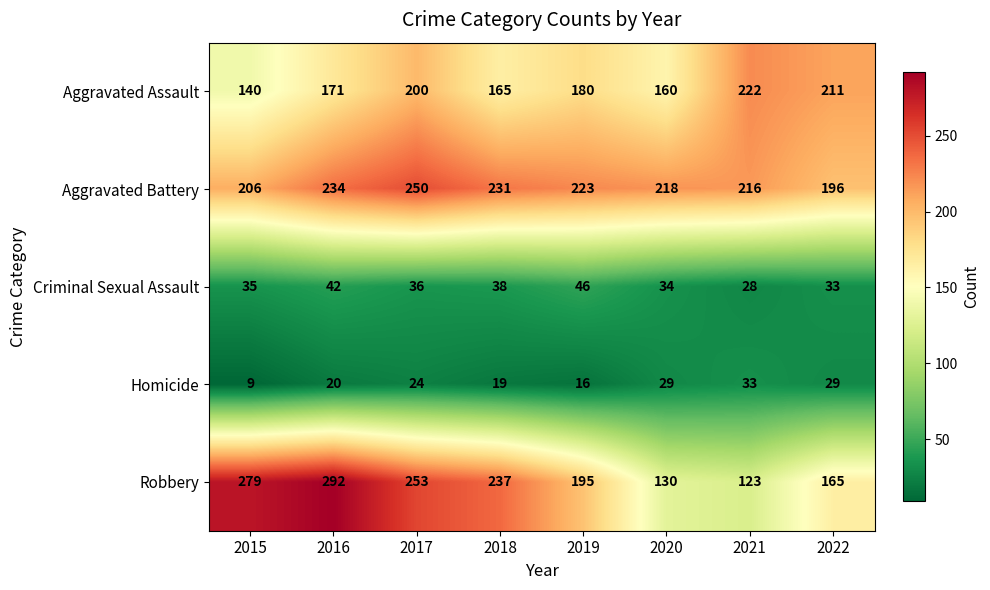

What is the difference between the second highest and second lowest values in the Aggravated Battery series?

28